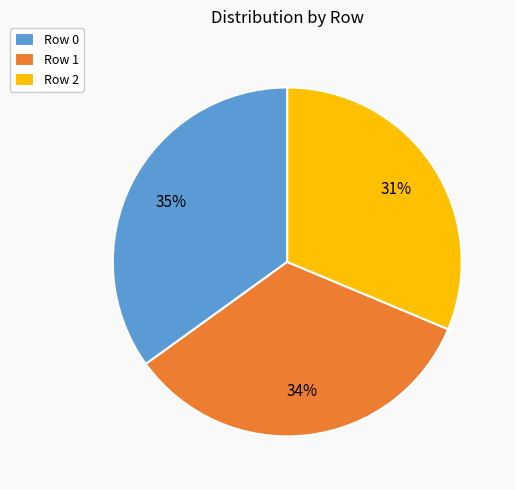

What percentage is the Row 0 slice, to the nearest percent?

35%